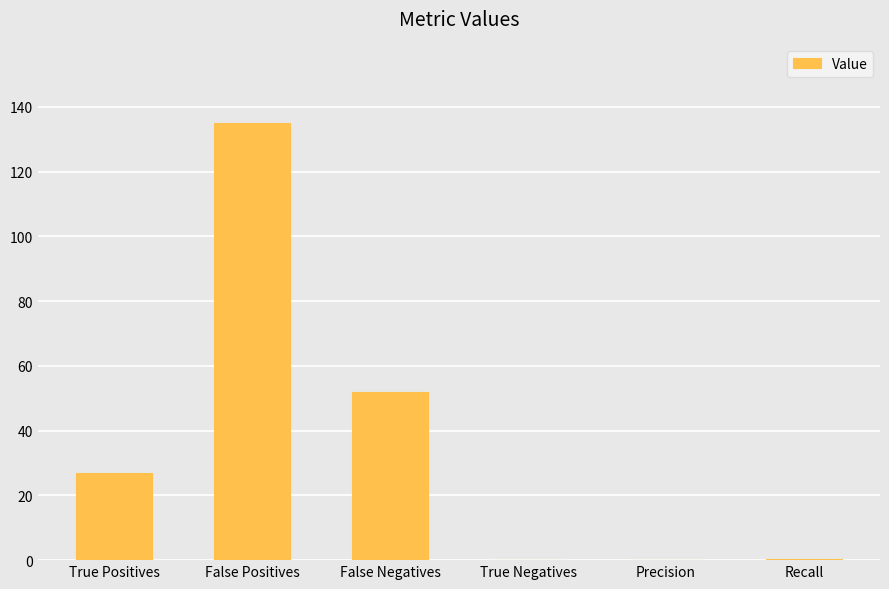

What is the change in value from True Positives to True Negatives?

-27.0